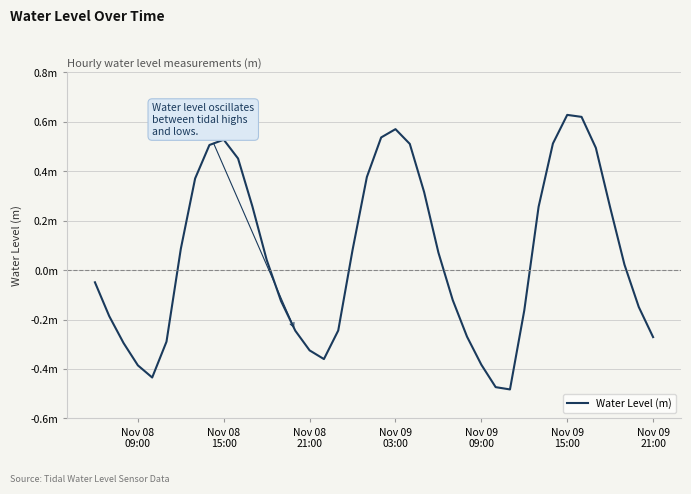

How many points are higher than both their immediate neighbors (excluding endpoints)?

3